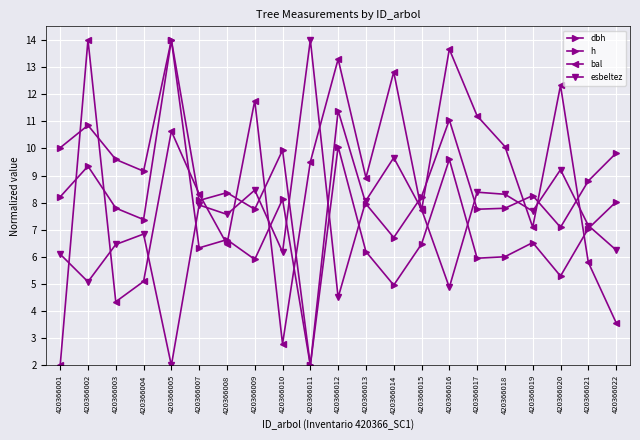

In esbeltez, how many points are lower than both neighbors (excluding endpoints)?

7